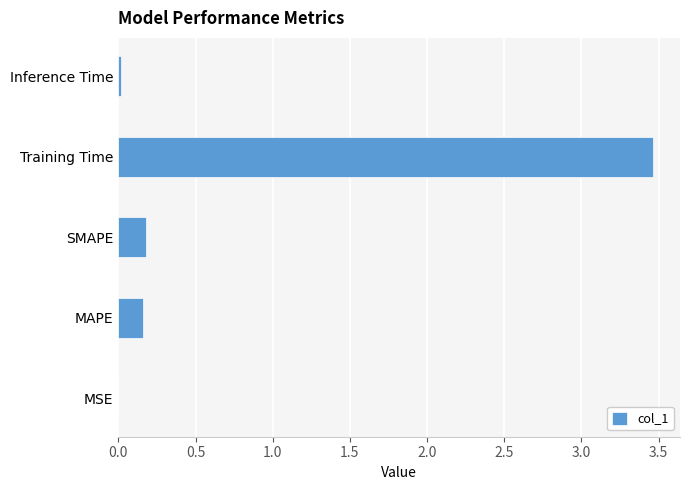

The value at SMAPE is 0.2. True or false?

True